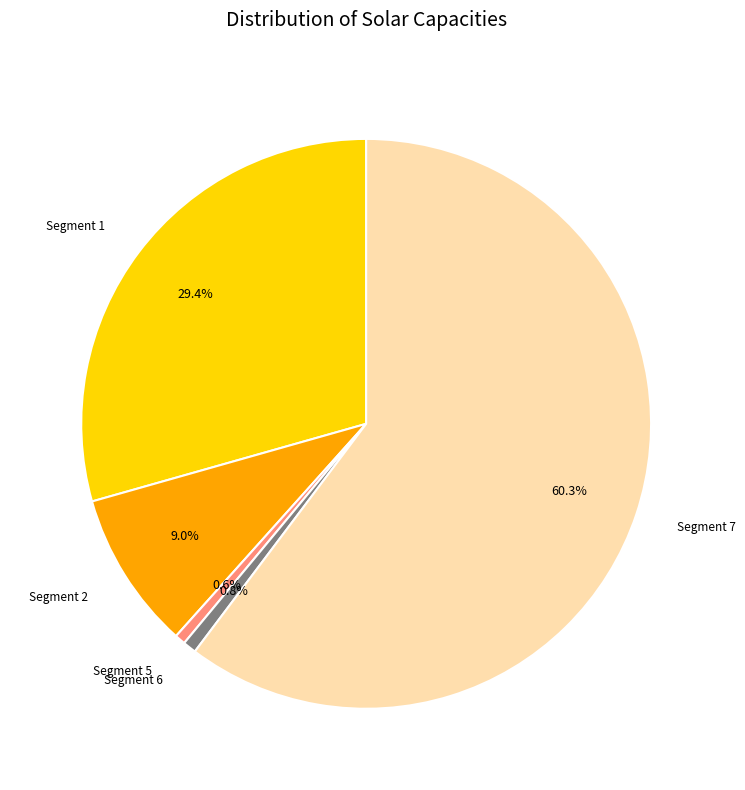

Between Segment 7 and Segment 5, which is larger?

Segment 7